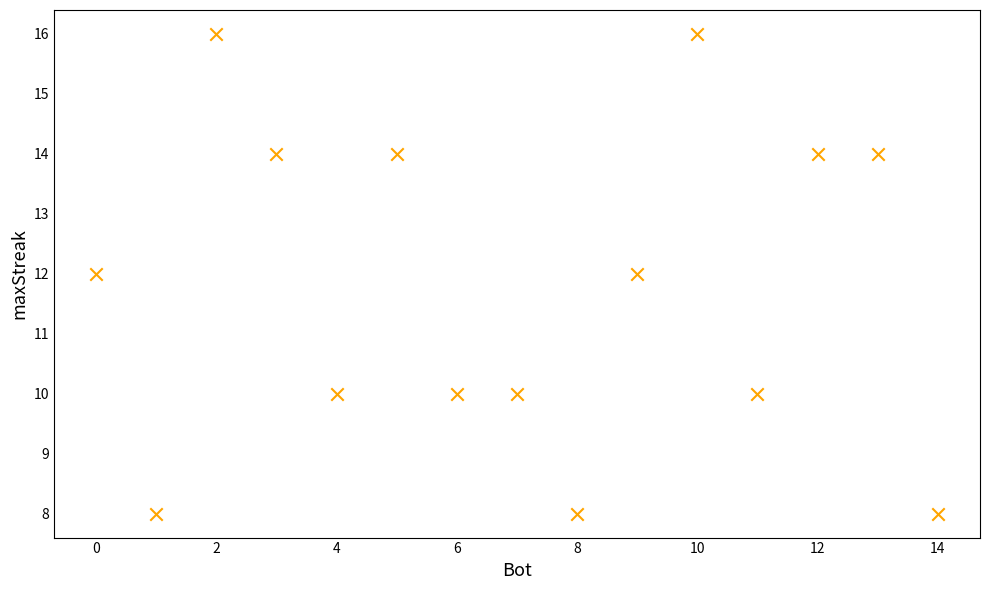

What is the range of X values (max minus min)?

14